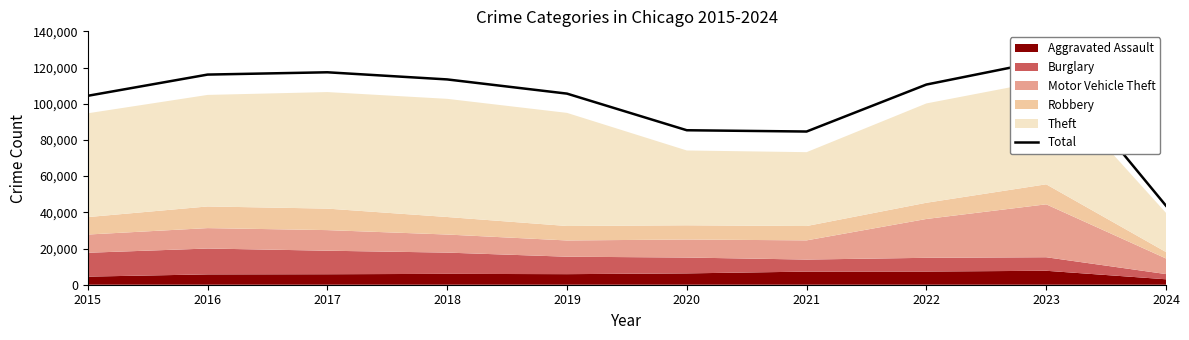

What is the change in value from 2015 to 2019?

+1204